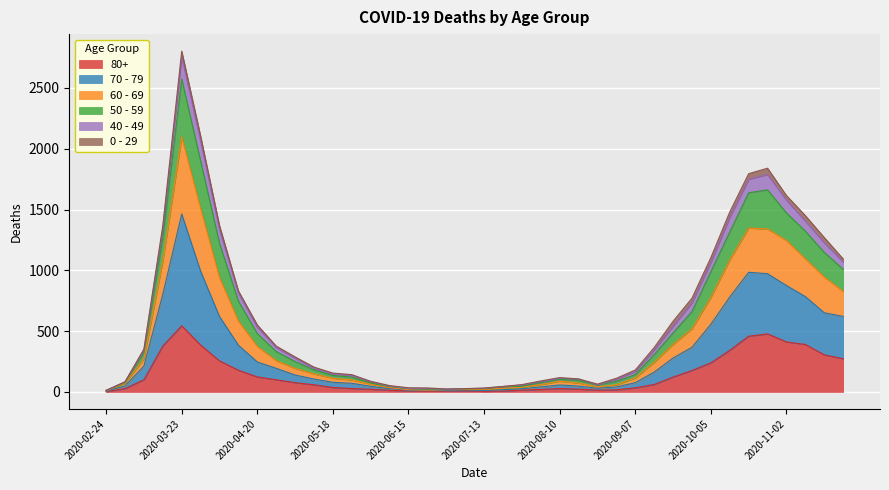

Between 2020-06-15 and 2020-08-03, which series saw the biggest shift?

60 - 69